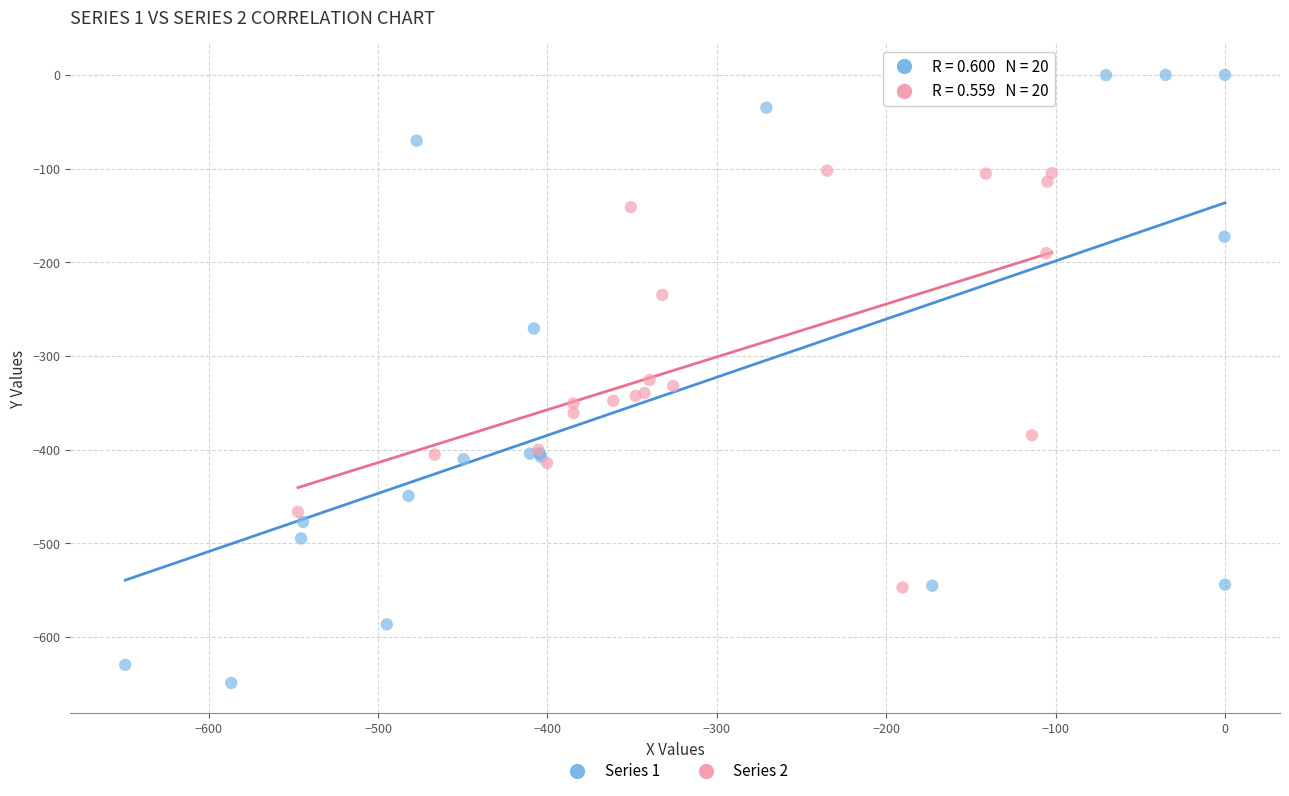

What are all the series names shown in the legend?

Series 1, Series 2